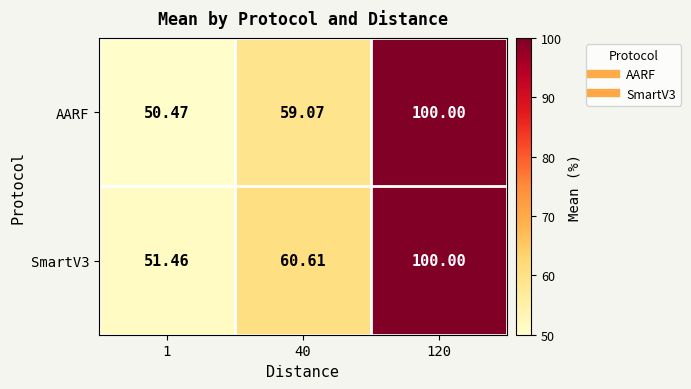

At 40, list the series in order from largest to smallest.

SmartV3, AARF